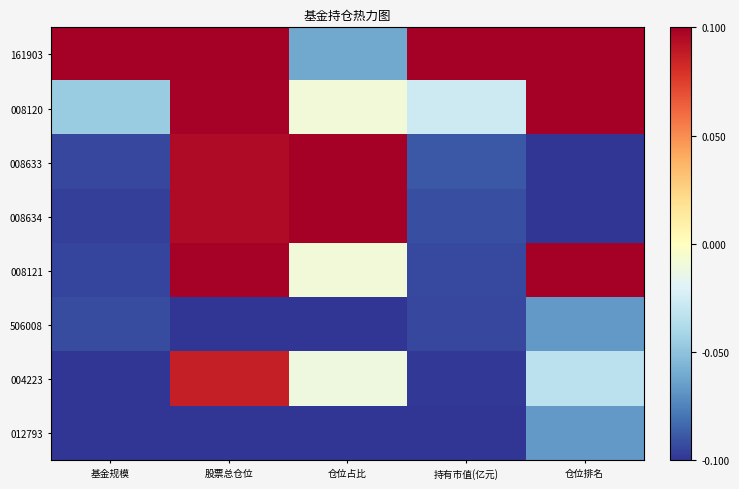

What is the total value across all series at 股票总仓位?

0.4